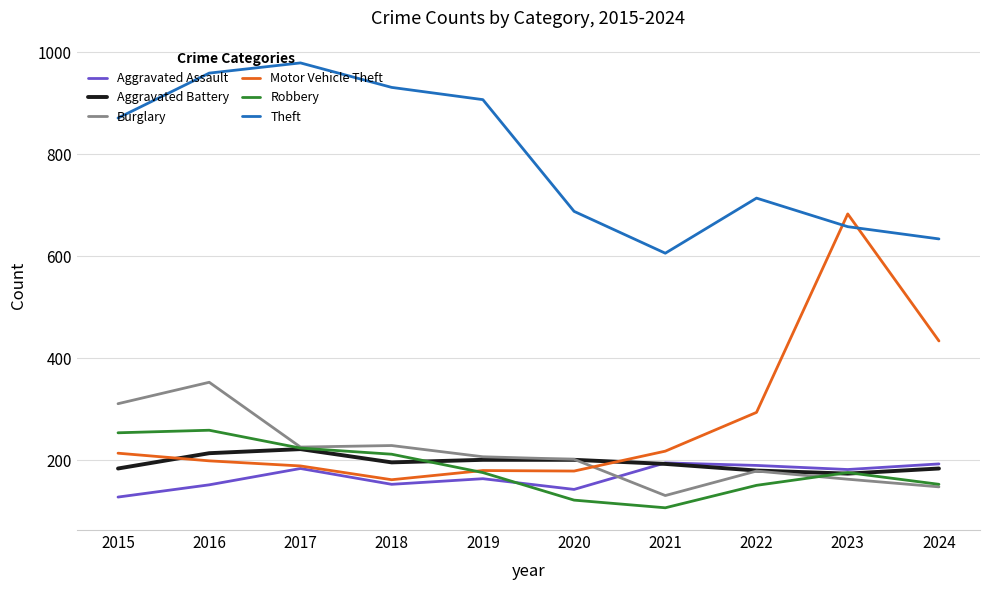

What is the sum of the Theft values at 2024 and 2018?

1565